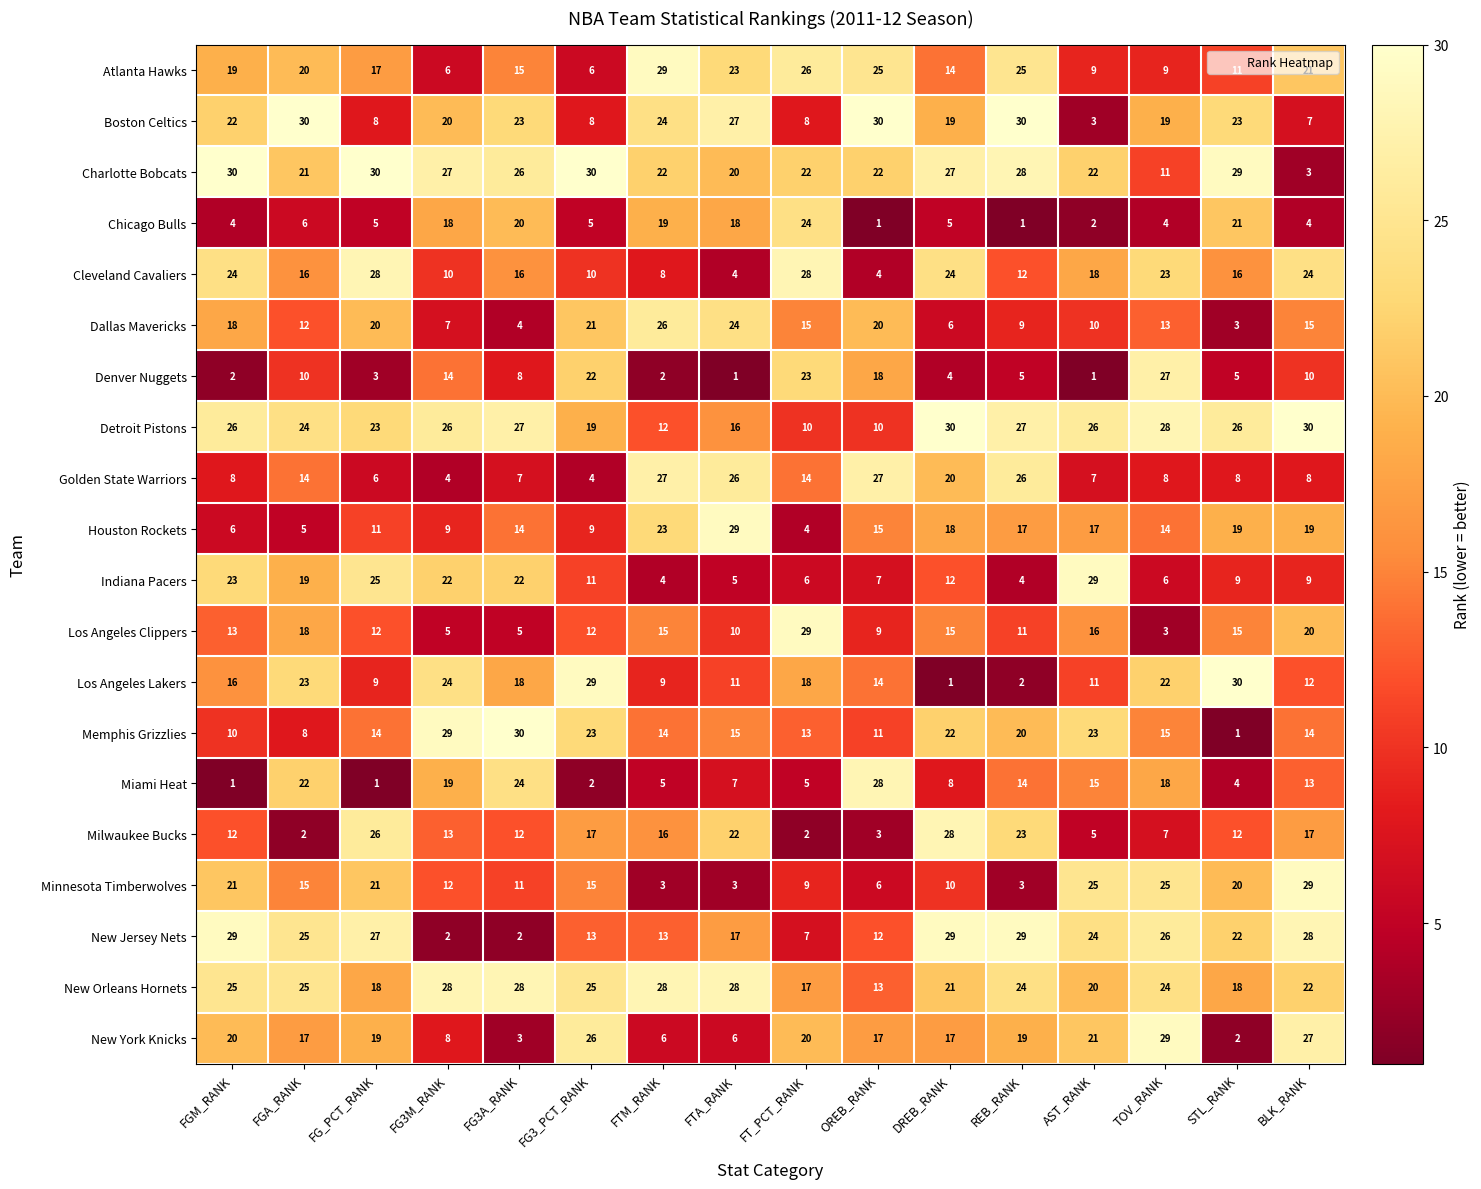

Where does the Dallas Mavericks series first go above 15?

FGM_RANK